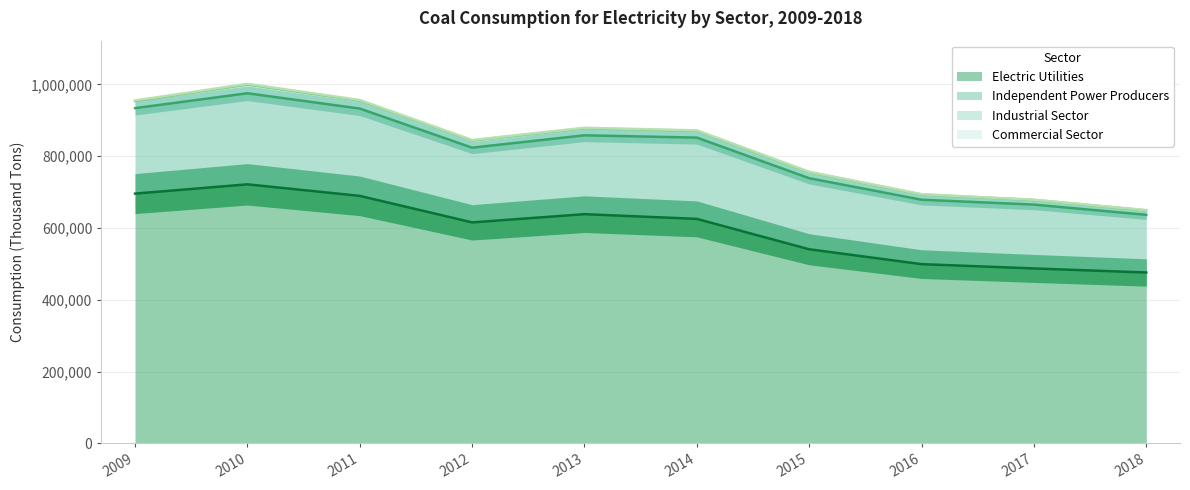

At which category does the chart reach its peak across all series?

2010